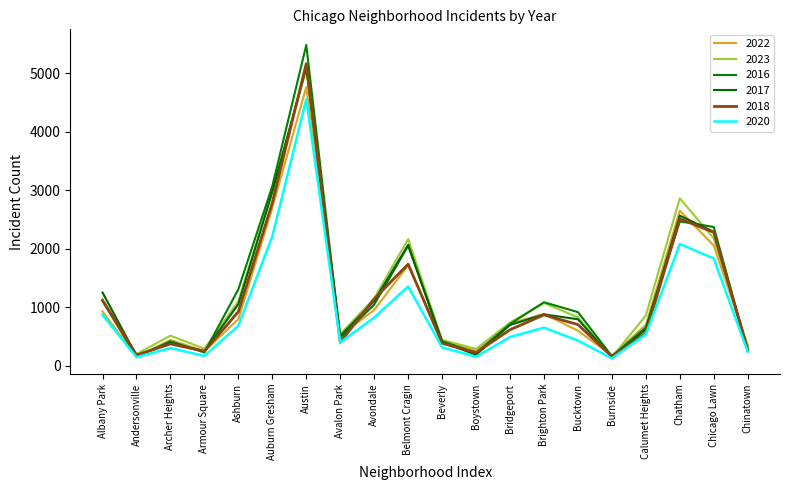

At which label does 2022 first exceed 722?

Albany Park